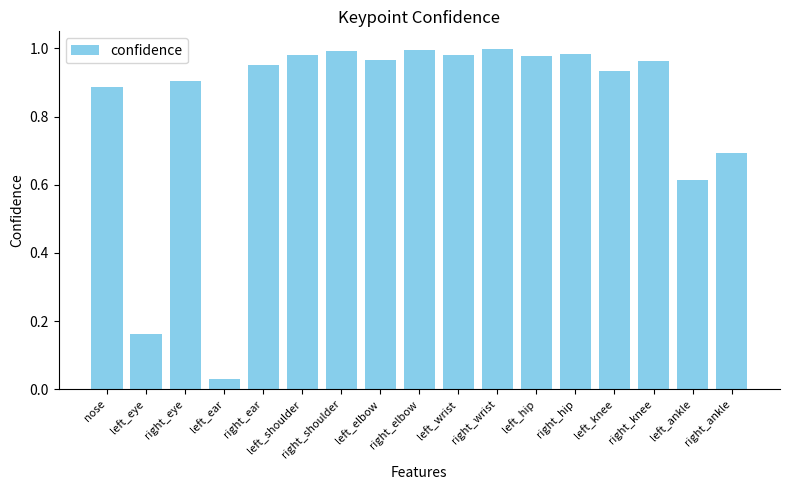

Which has a higher value, right_eye or right_ear?

right_ear